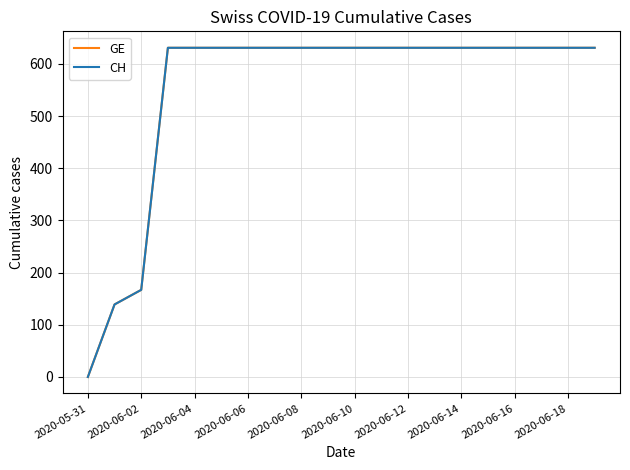

Does the chart have visible grid lines?

Yes